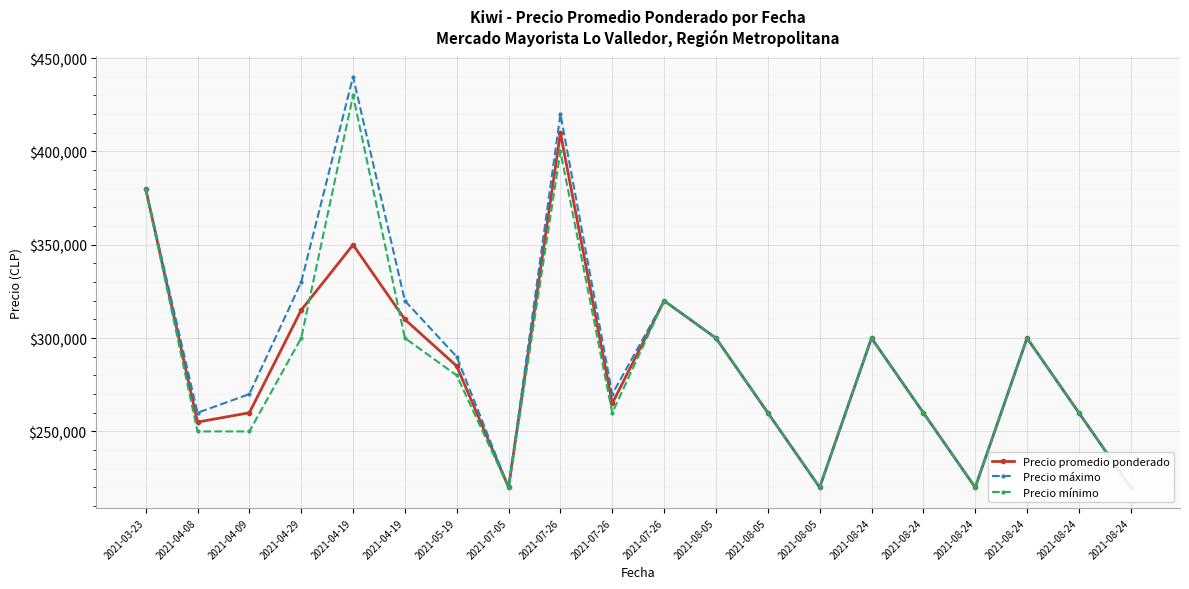

At which label does Precio promedio ponderado first exceed 285000?

2021-03-23